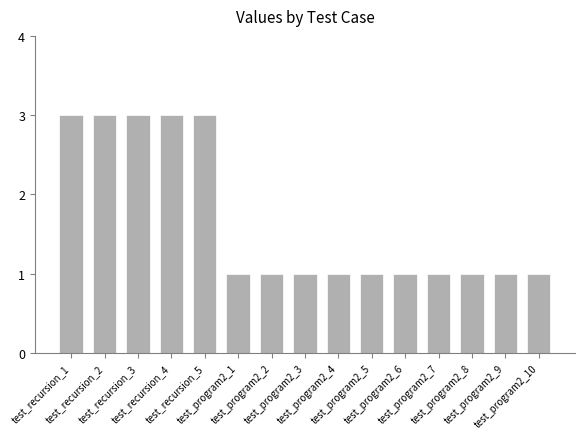

What position from the right is test_program2_7?

4